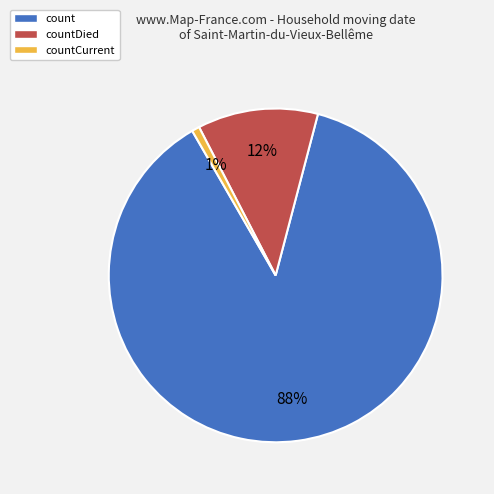

Do count and countCurrent together represent more than half of the pie?

Yes